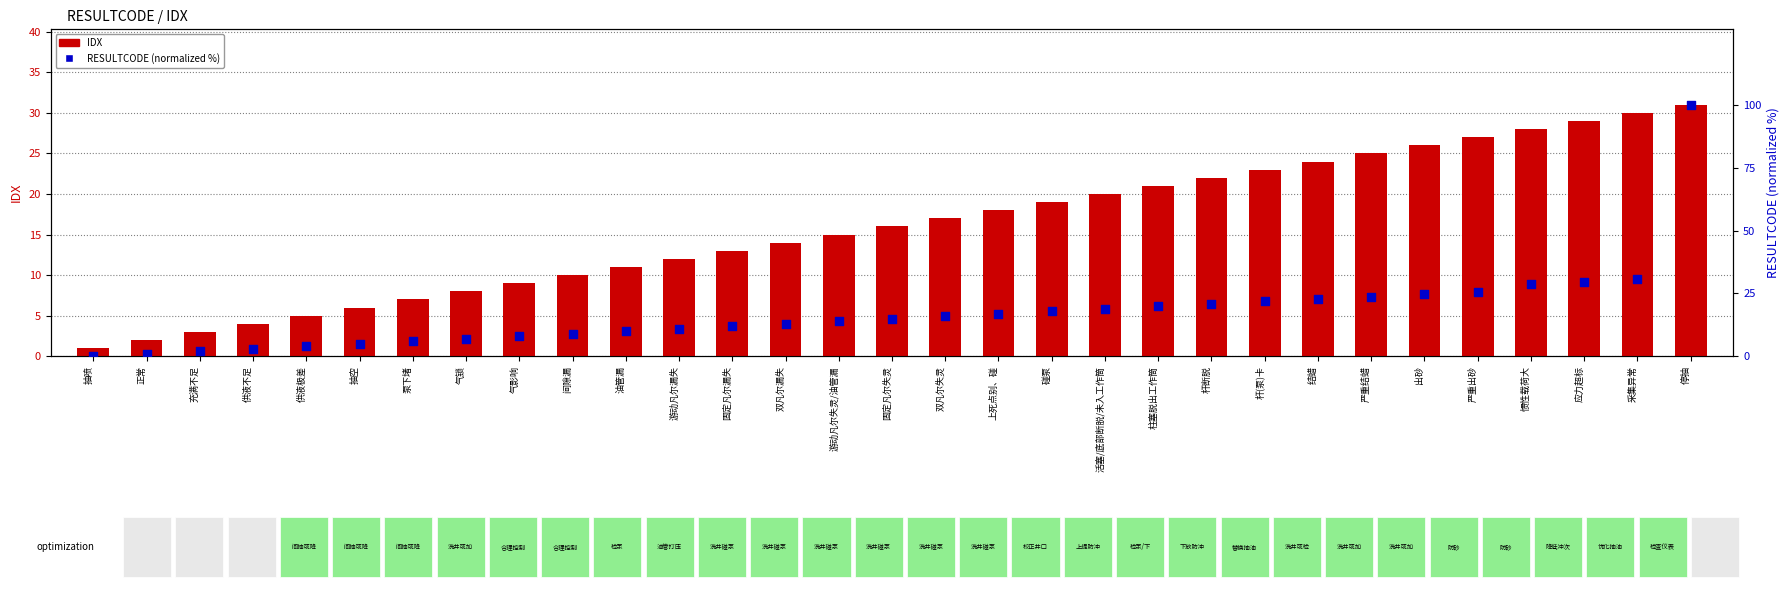

Which series reaches the minimum Y coordinate?

RESULTCODE (normalized %)